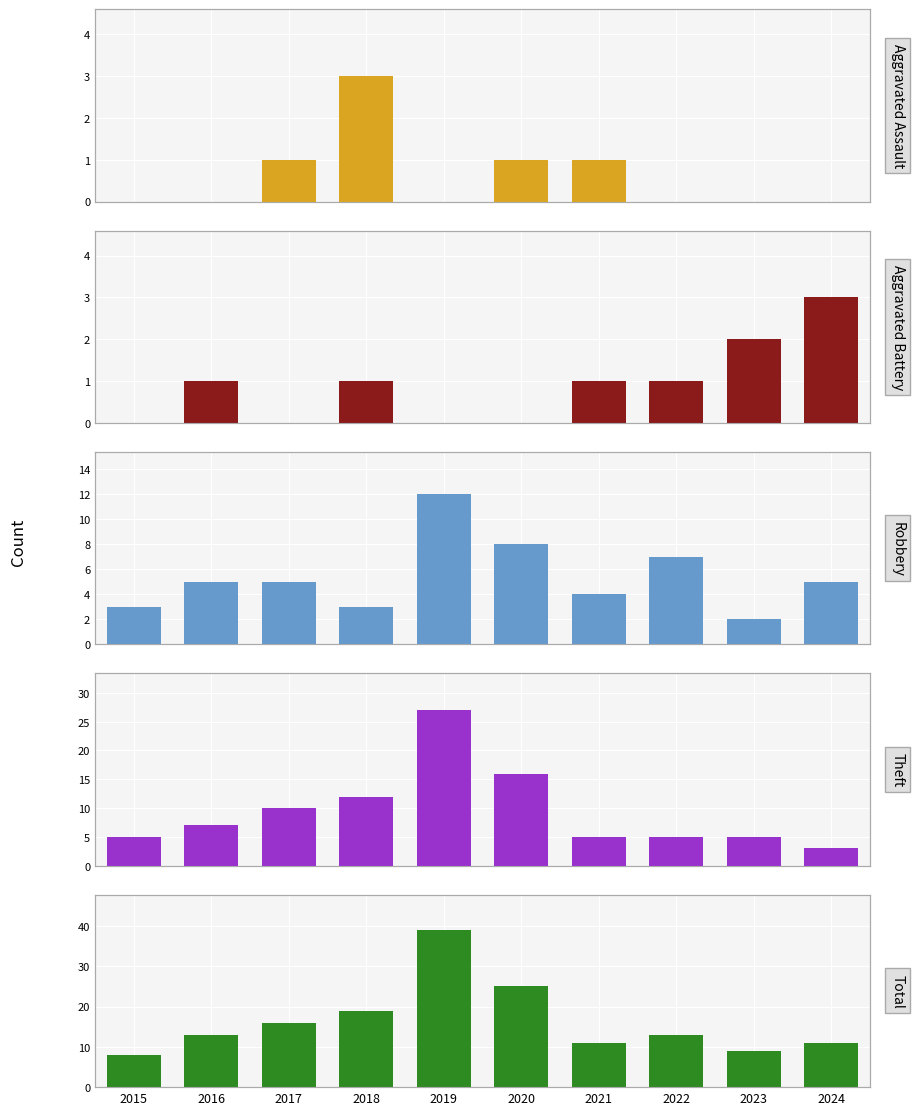

At how many categories does at least one series exceed 0?

10